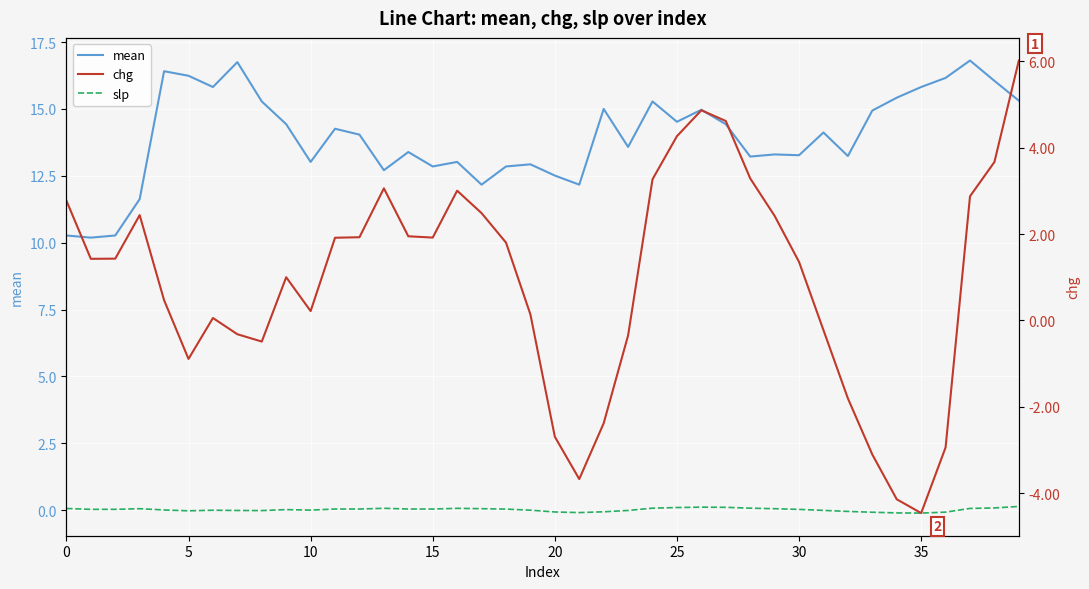

True or false: chg has more than 1 points higher than both neighbors.

True